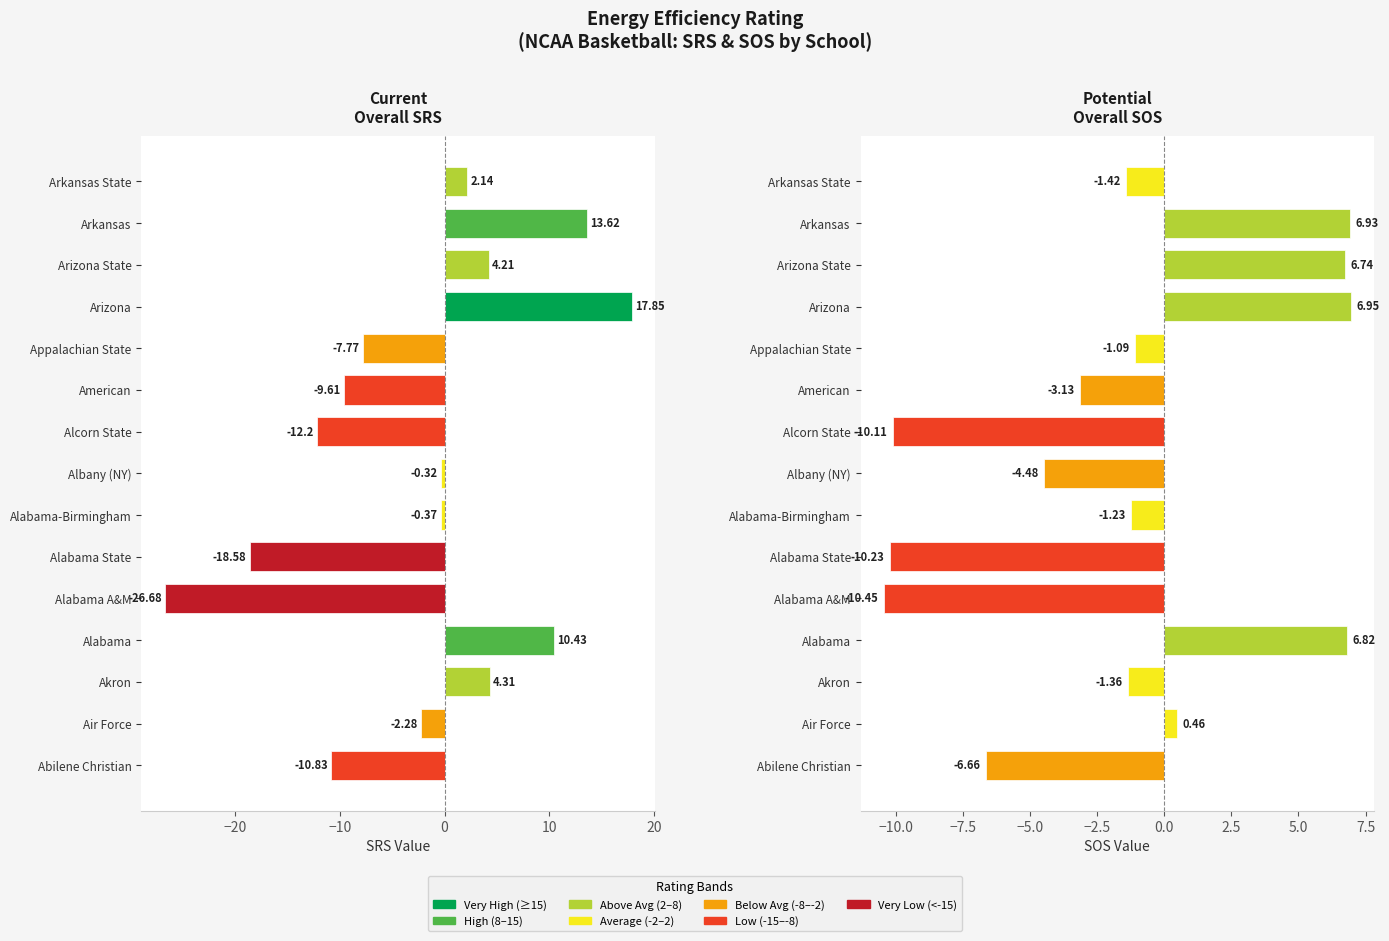

What is the smallest value displayed?

-26.7